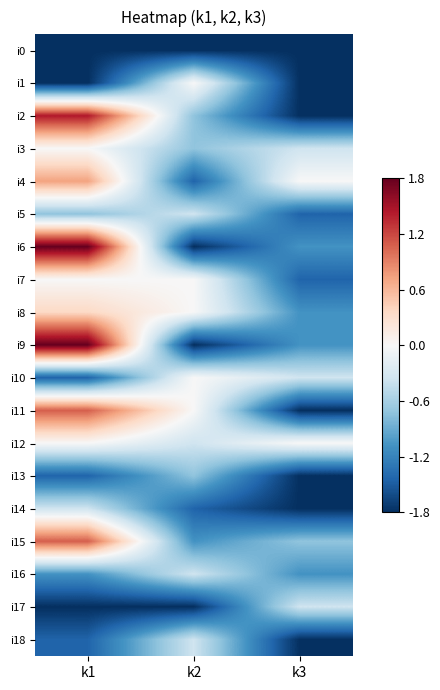

What is the total value across all series at k1?

-3.6